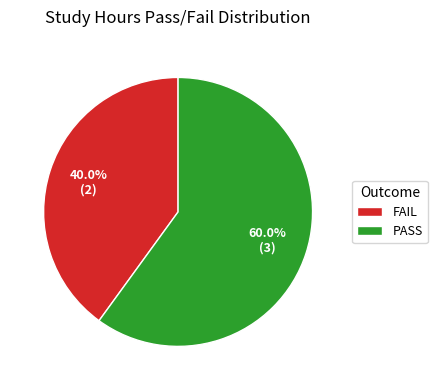

Does PASS account for over 50% of the chart?

Yes